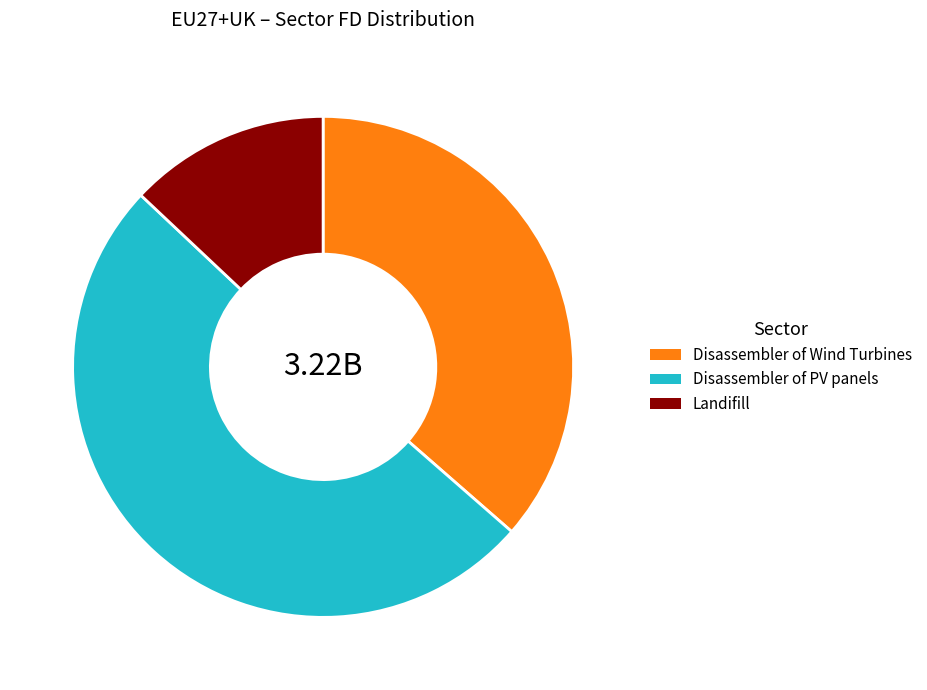

Does Landifill account for over 50% of the chart?

No